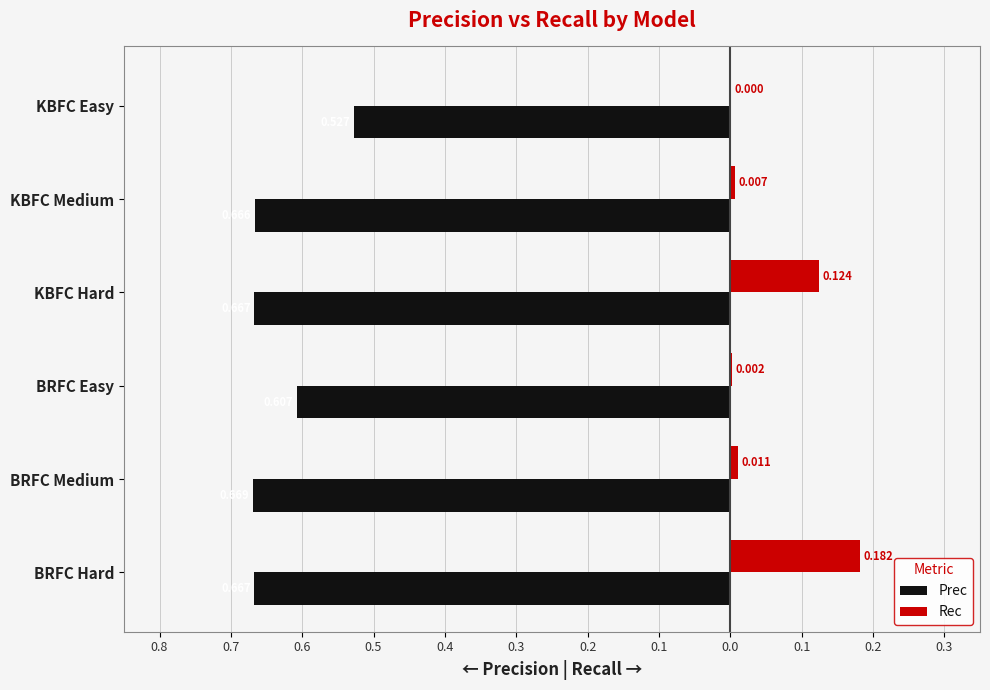

What is the average value of the Rec series?

0.1